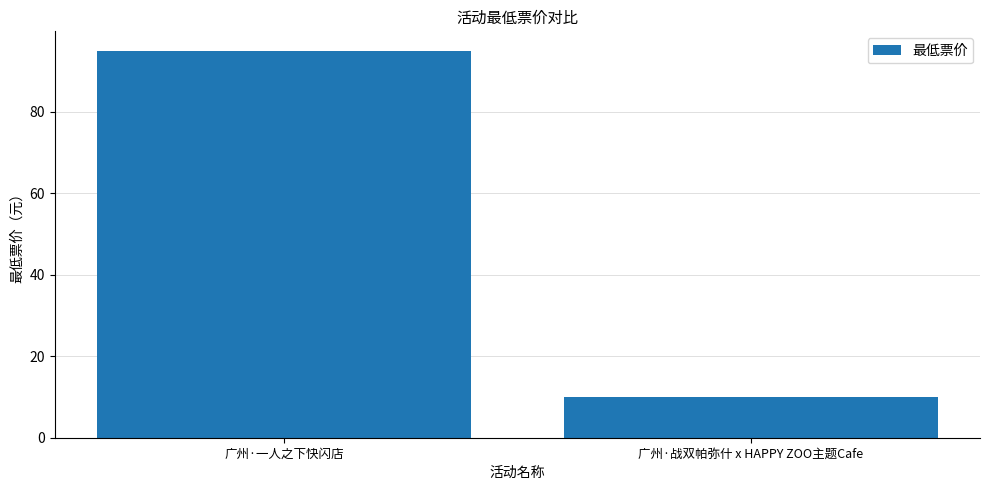

Which label corresponds to the largest value in the chart?

广州·一人之下快闪店